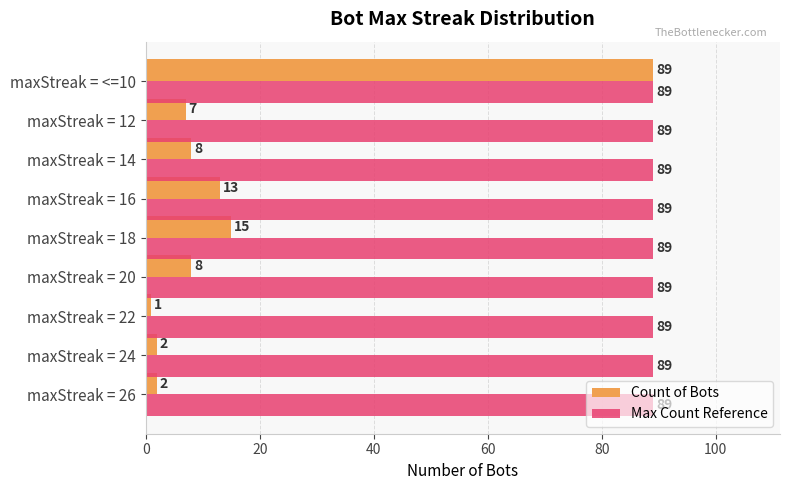

Between maxStreak = 24 and maxStreak = 16, which series saw the biggest shift?

Count of Bots